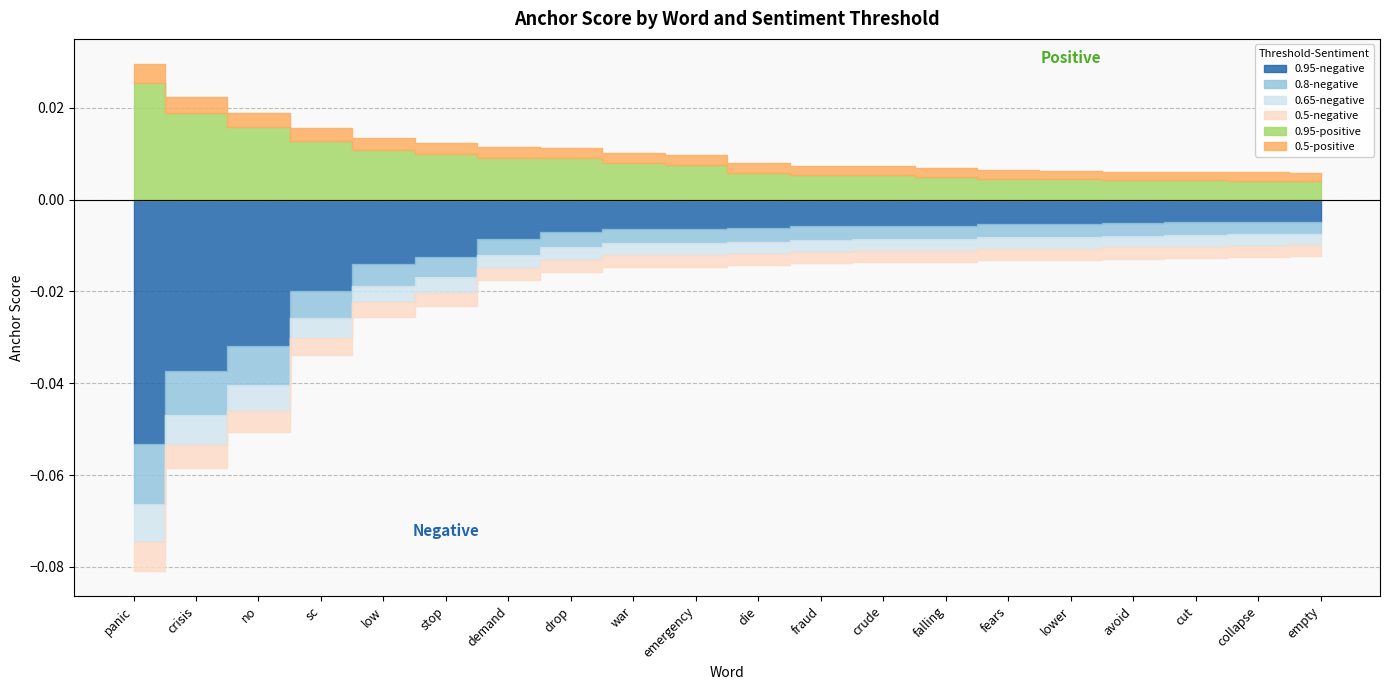

True or false: 0.8-negative and 0.95-negative cross at least once.

False